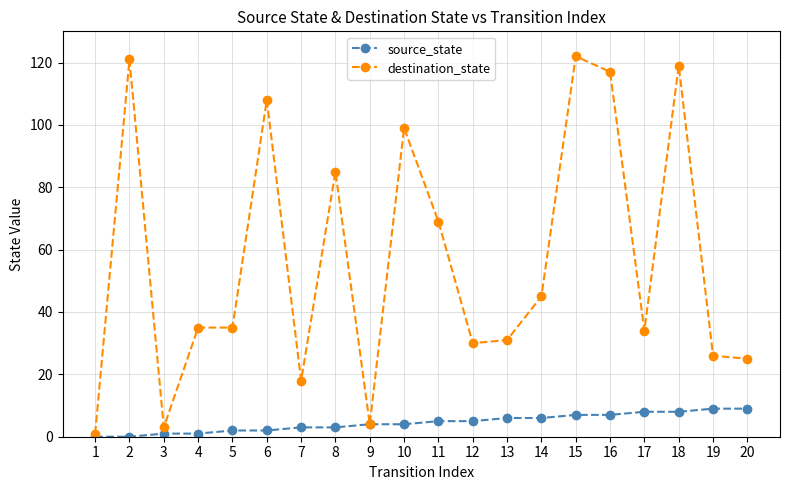

Where is the first local minimum for destination_state?

3